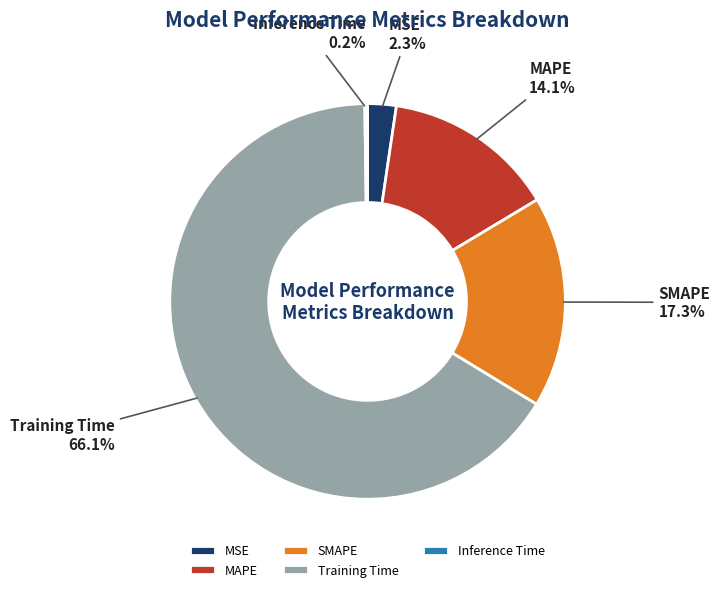

Which slice represents more than half of the pie?

Training Time